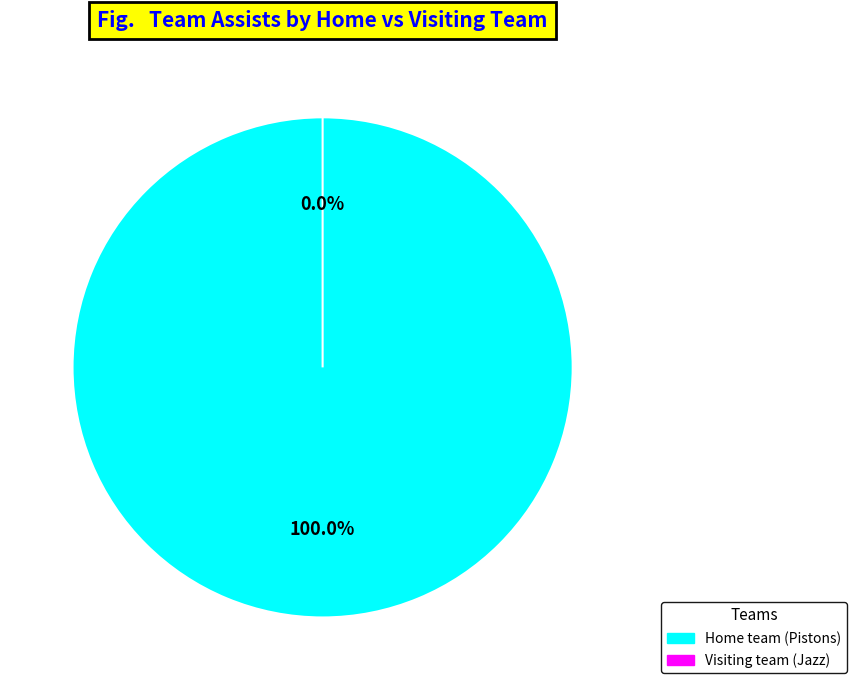

Which slice is the smallest?

Visiting team (Jazz)